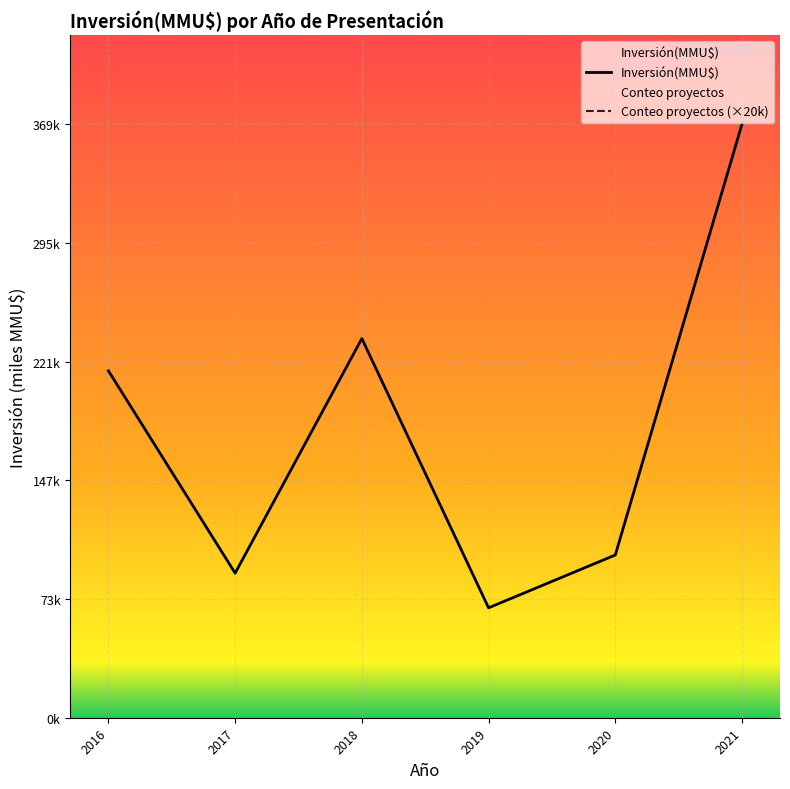

The Inversión(MMU$) series shows 5403 at 2016-05. True or false?

False